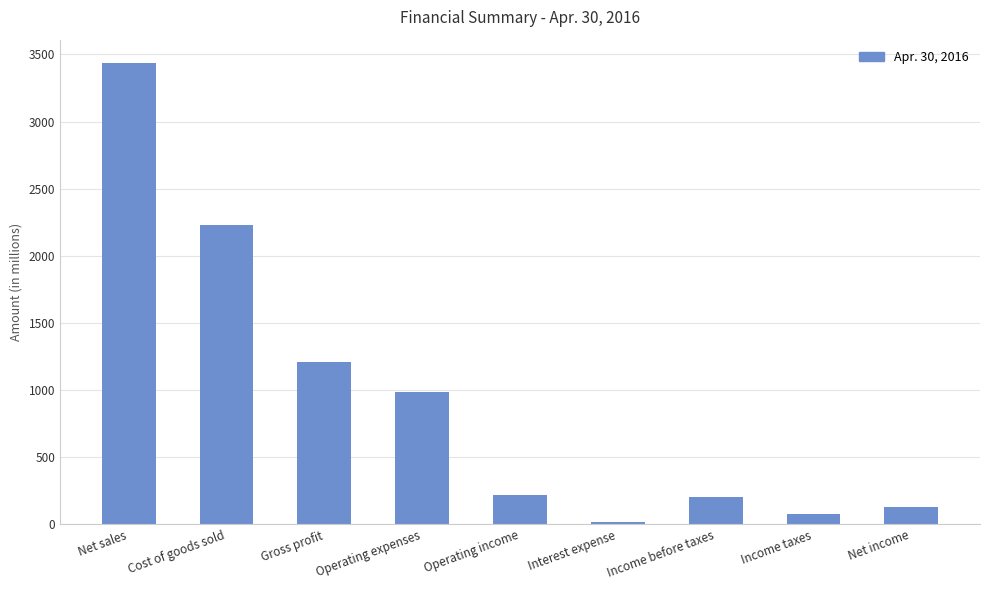

Is it true that the value at Operating expenses is 337?

False